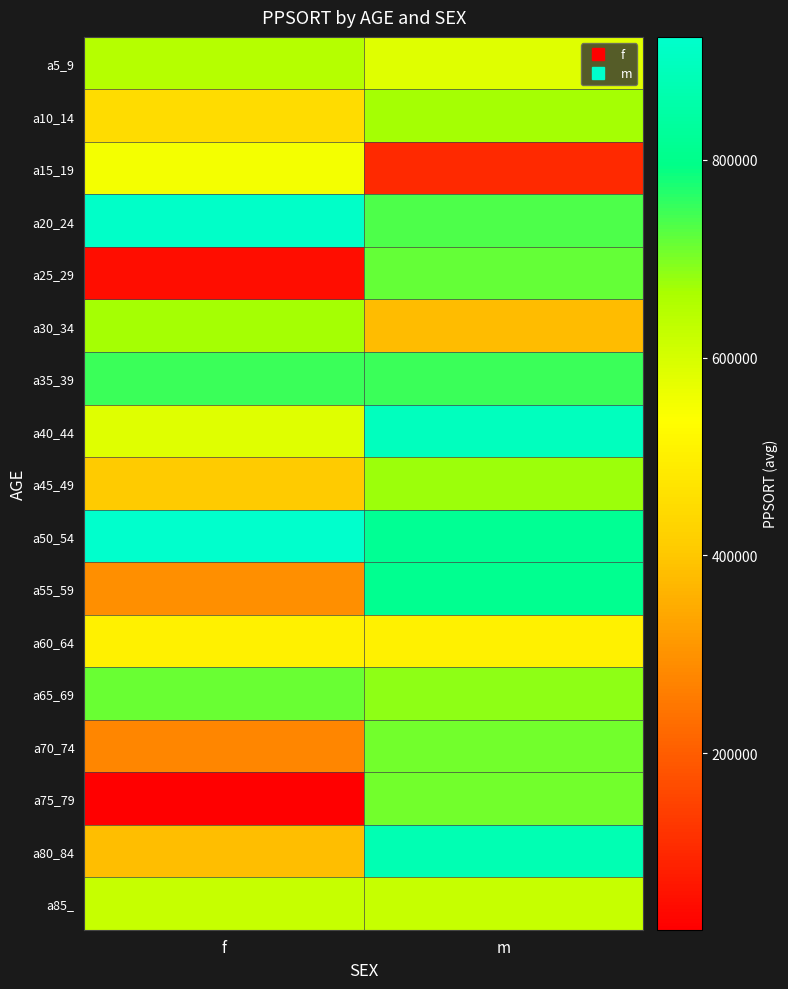

Which category has the lowest value across all series?

f